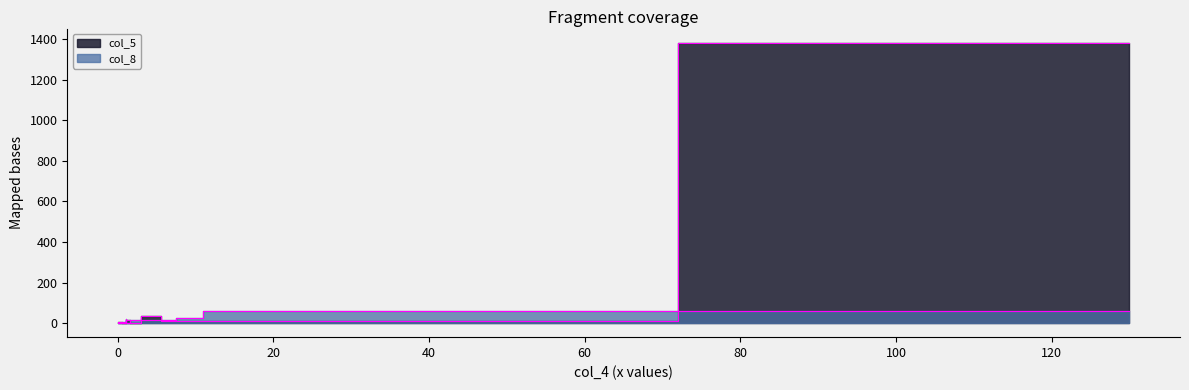

True or false: col_8 and col_5 intersect in this chart.

True